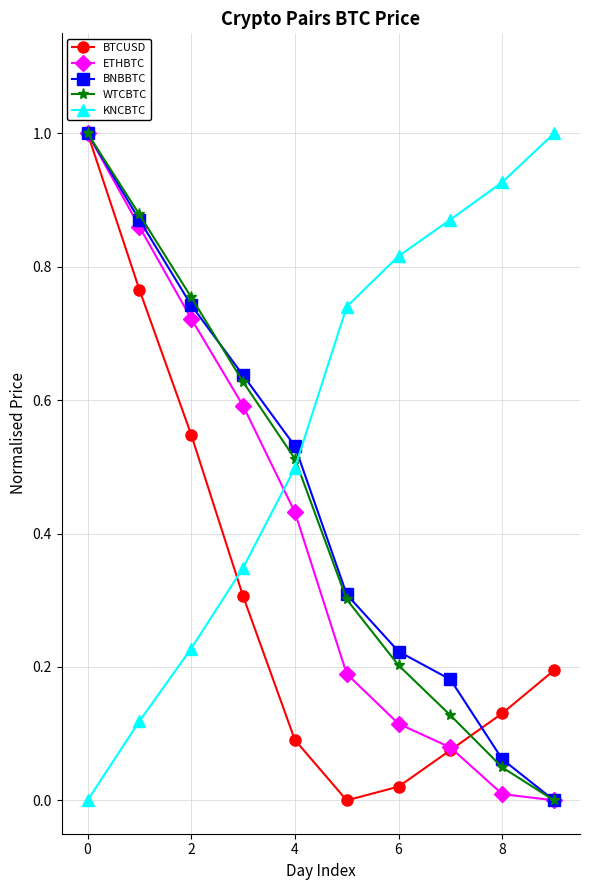

After their last crossing, which series has the higher values: KNCBTC or BTCUSD?

KNCBTC